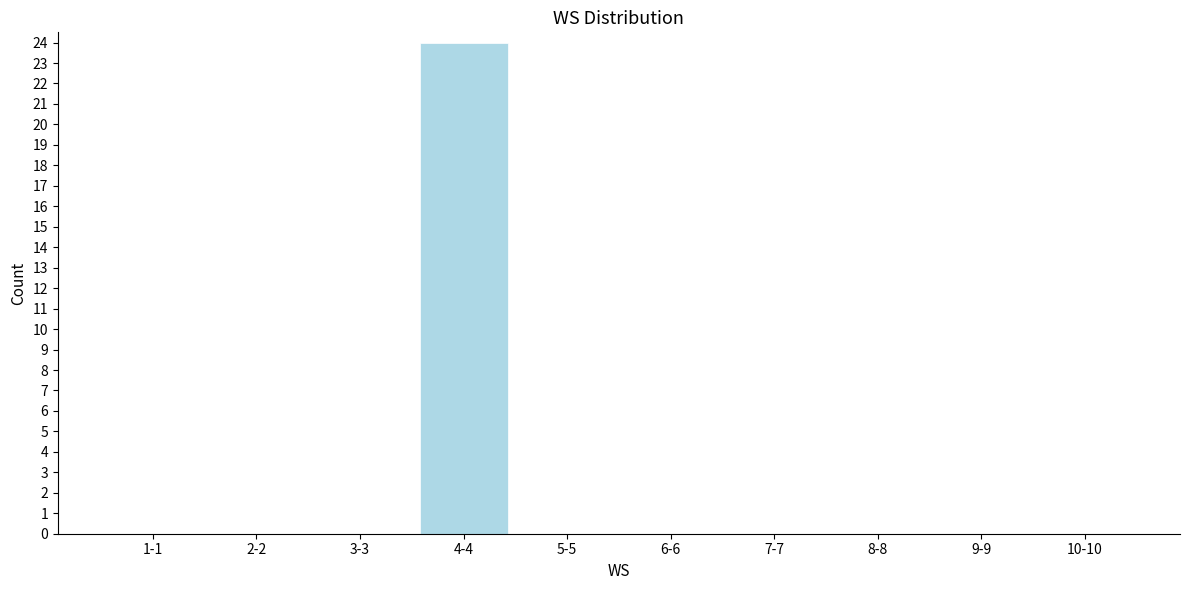

Reading right to left, extract all data points from this chart.

10-10=0	9-9=0	8-8=0	7-7=0	6-6=0	5-5=0	4-4=24	3-3=0	2-2=0	1-1=0